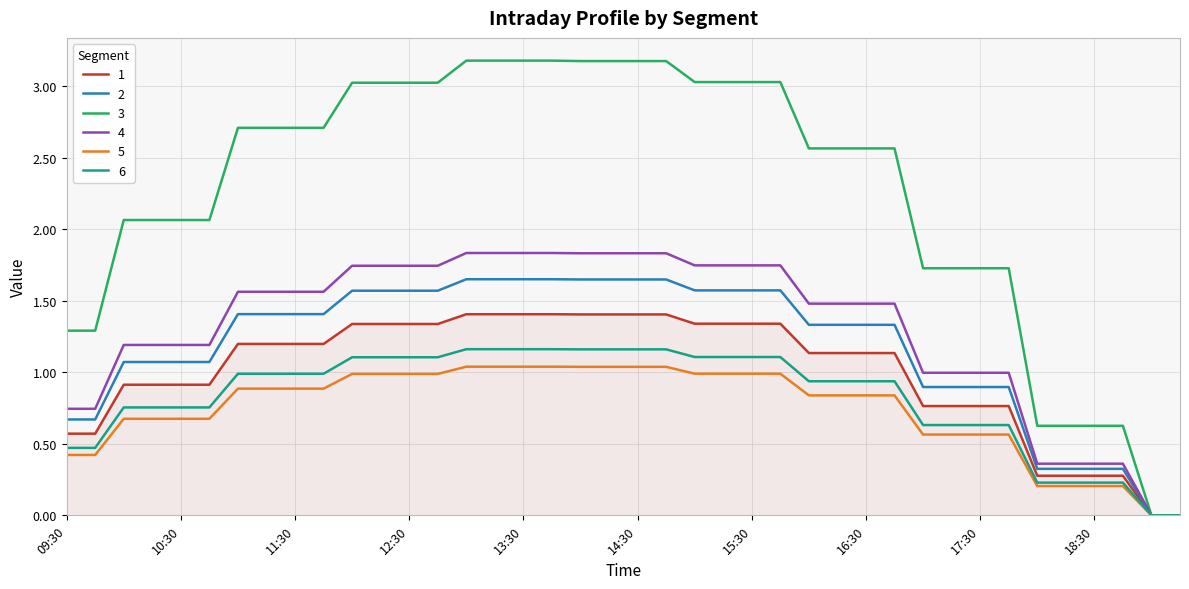

How many categories are shown in the chart?

40